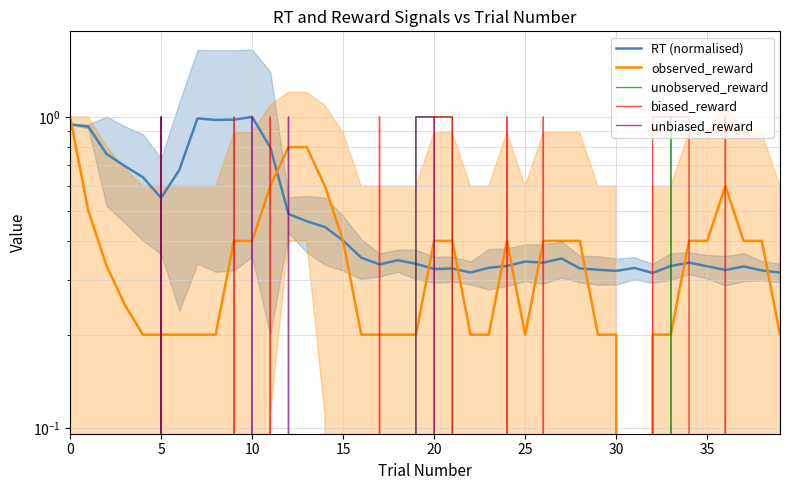

Where is observed_reward nearest to the value 0?

31